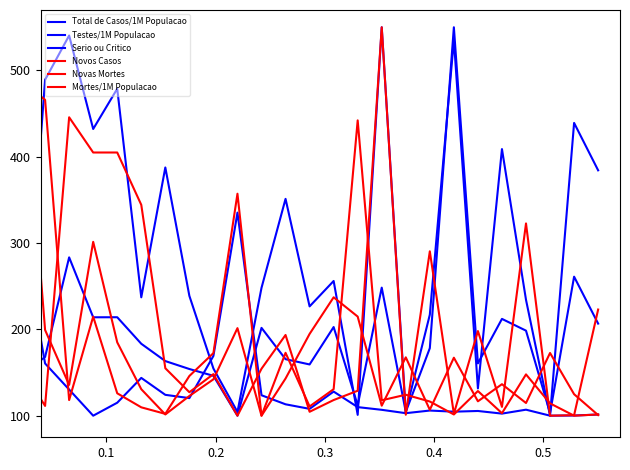

What is the difference between the maximum and minimum values in the Total de Casos/1M Populacao series?

450.0